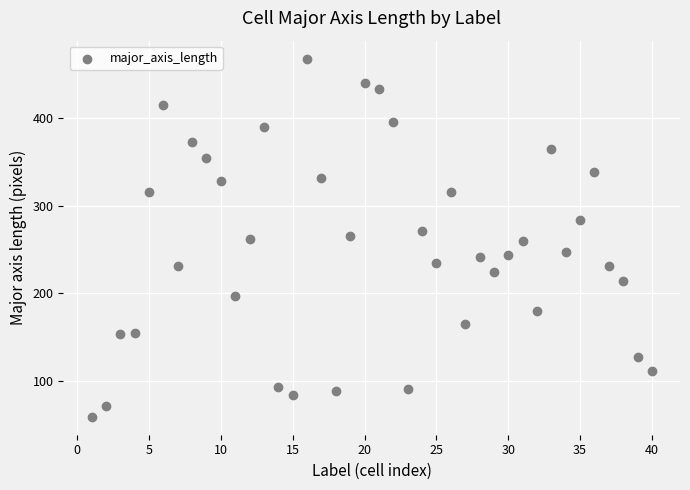

What is the range of X values (max minus min)?

39.0